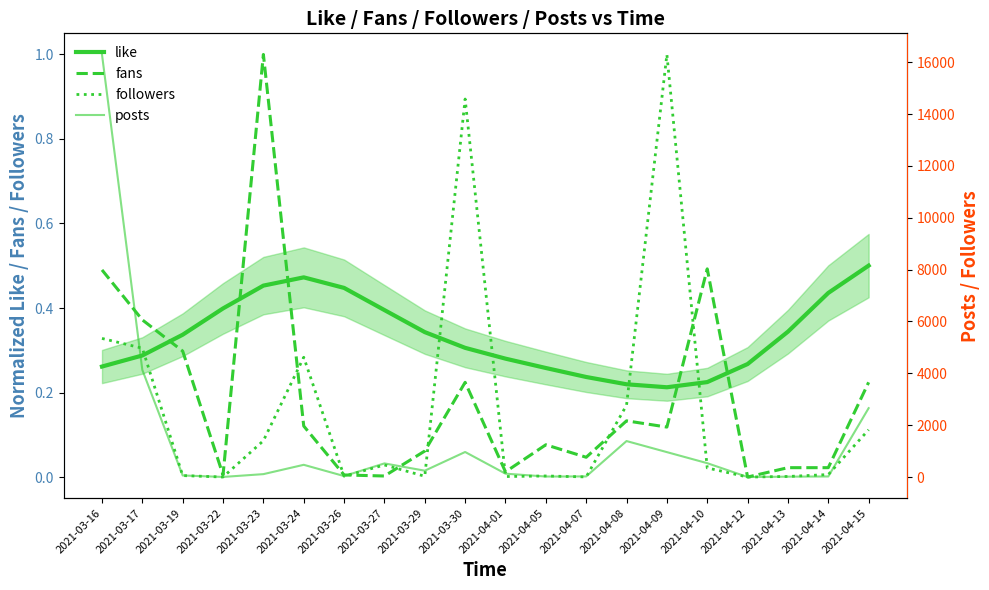

The value of like at 2021-04-10 is 0.2. True or false?

True